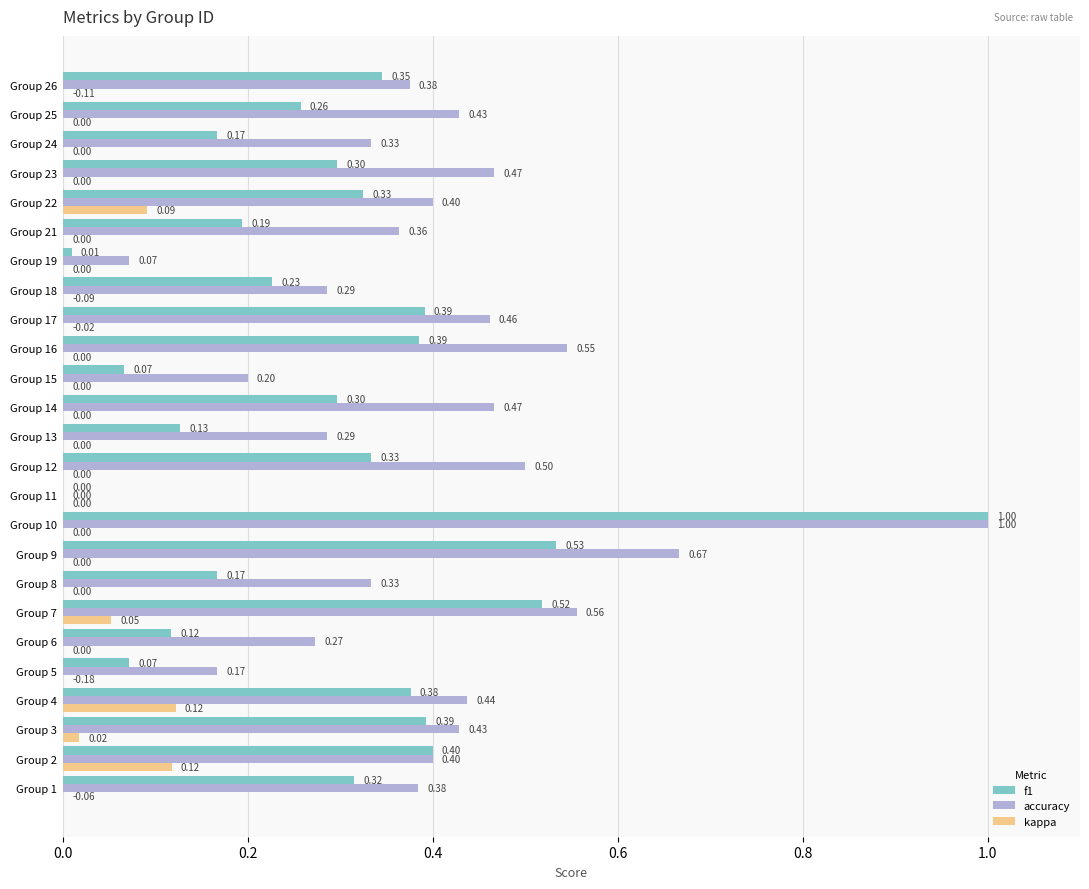

How many categories are shown in the chart?

25